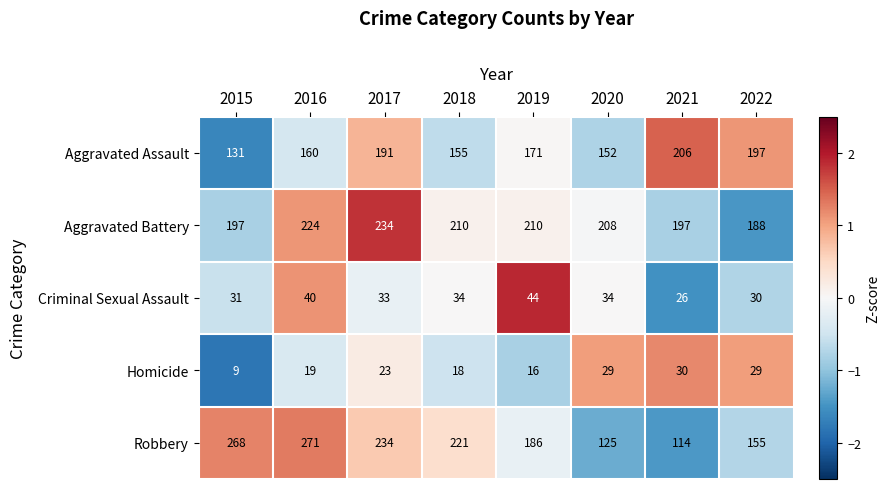

How many data points does each series have?

8